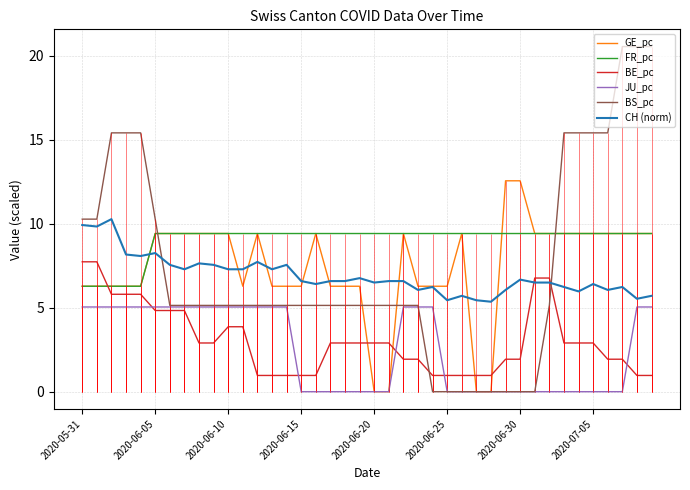

Is it true that JU_pc equals 5.0 at 2020-06-05?

True